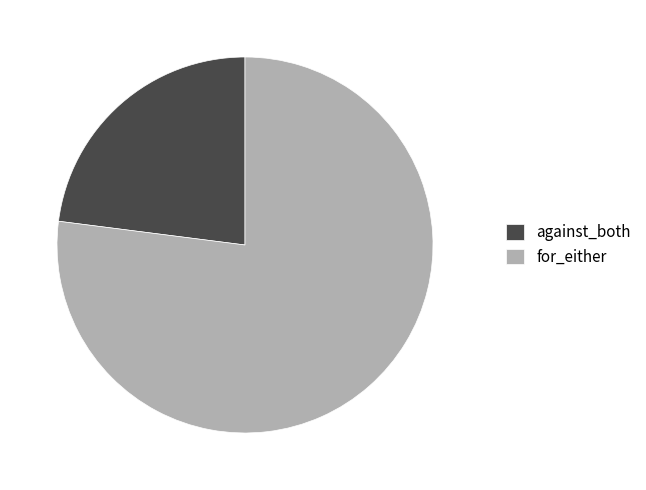

True or false: against_both accounts for 23% of the total.

True